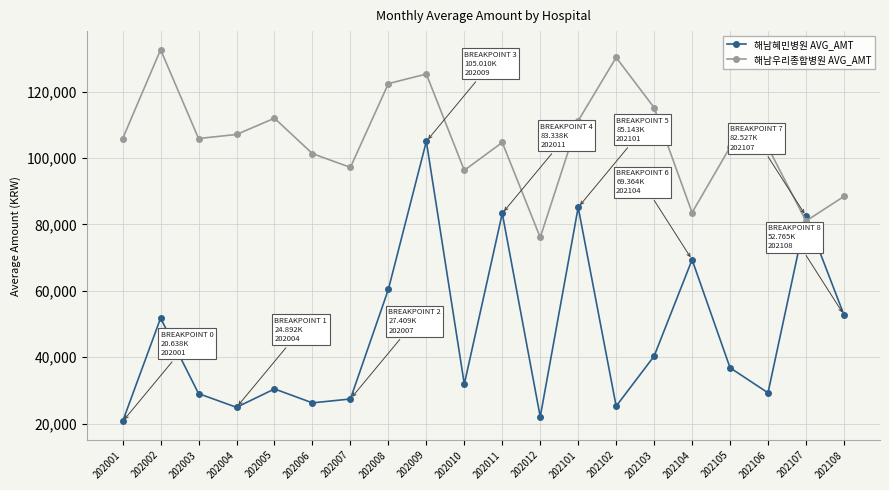

What is the spread (max minus min) of values at 202106?

73925